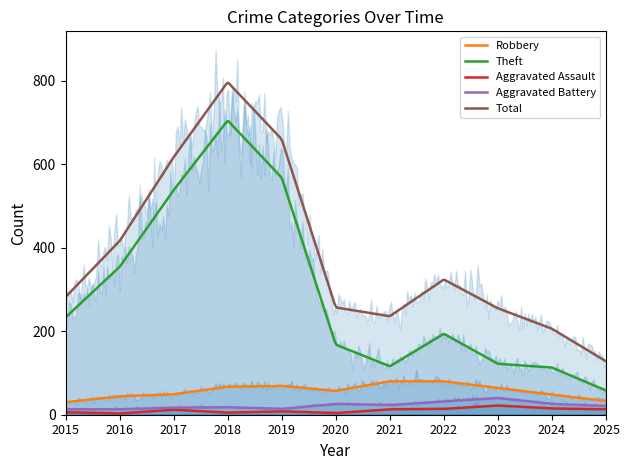

At which label is Aggravated Battery closest to 26?

2020